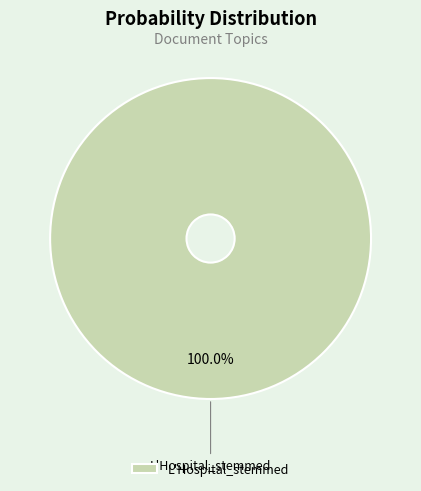

Does any single category account for the majority?

Yes